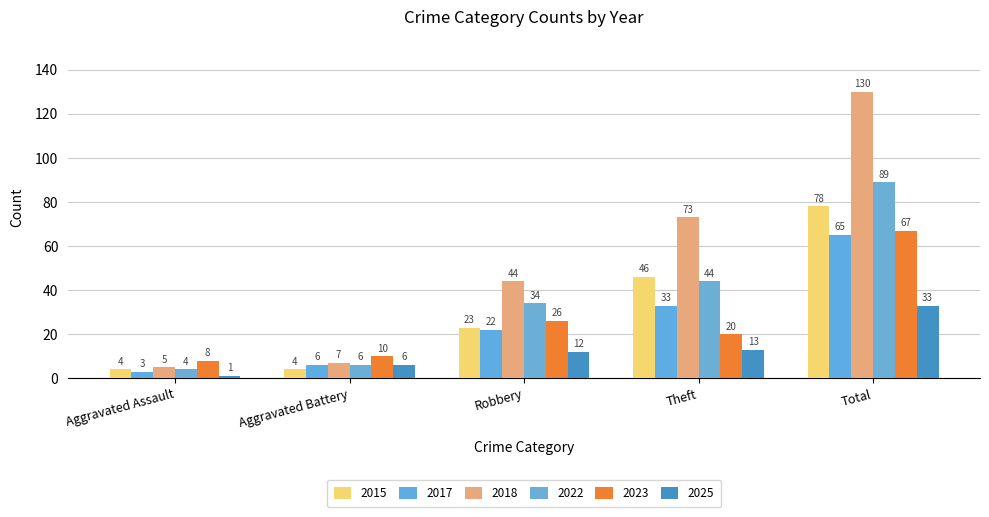

Which label corresponds to the largest value in the chart?

Total